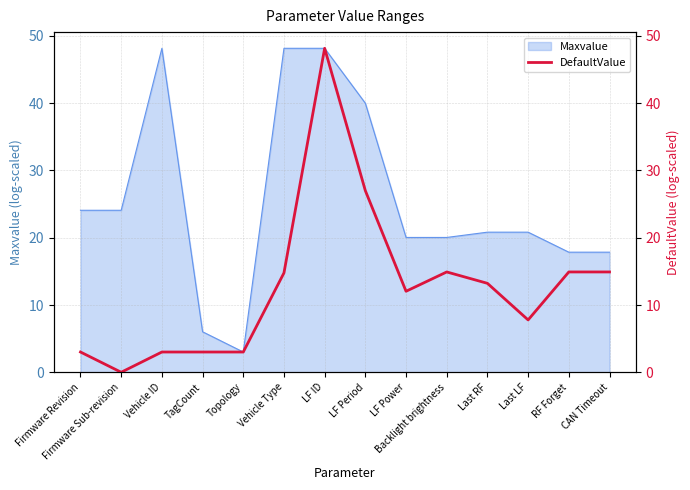

What value does the Maxvalue series have at Vehicle Type?

48.2